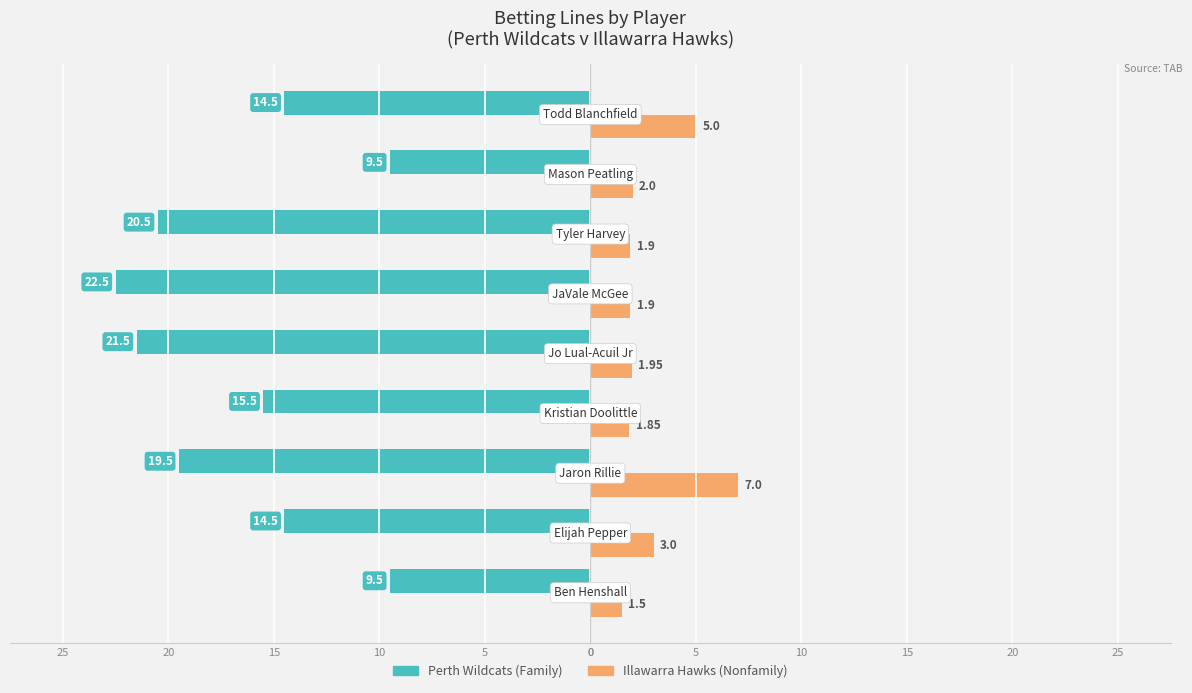

Reading left to right, extract all data points from this chart.

Family: -9.5	-14.5	-19.5	-15.5	-21.5	-22.5	-20.5	-9.5	-14.5
Nonfamily: 1.5	3.0	7.0	1.9	1.9	1.9	1.9	2.0	5.0